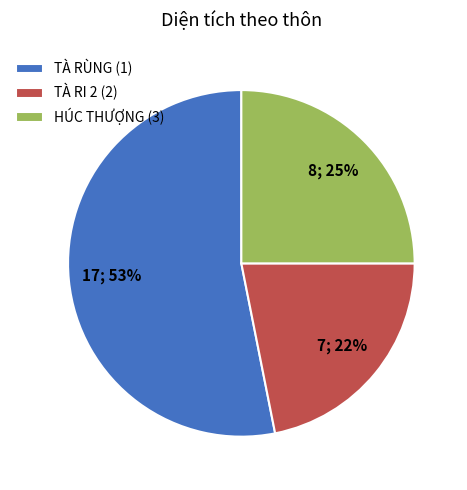

To the nearest percent, what is the difference between the TÀ RI 2 (2) and HÚC THƯỢNG (3) slice percentages?

3%